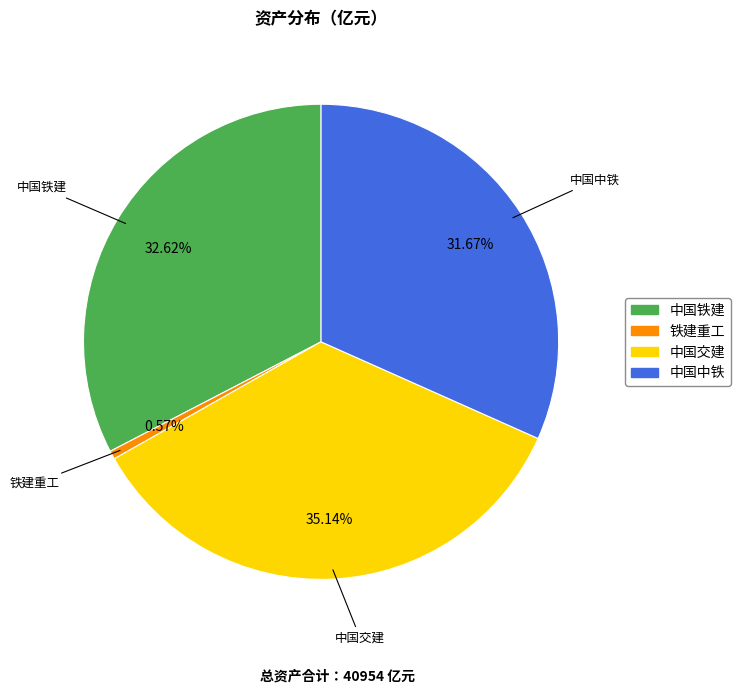

How many slices are in this pie chart?

4